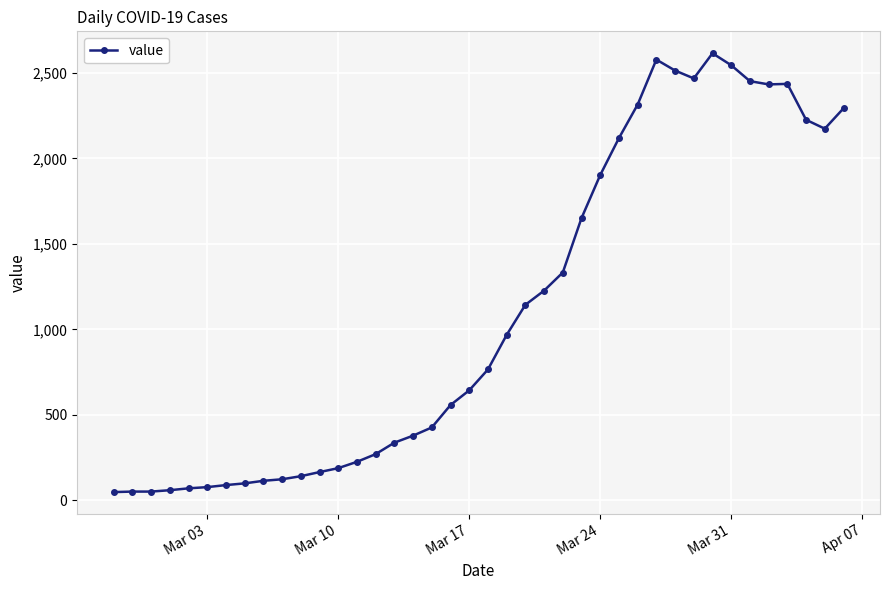

How many lines are shown in the chart?

1